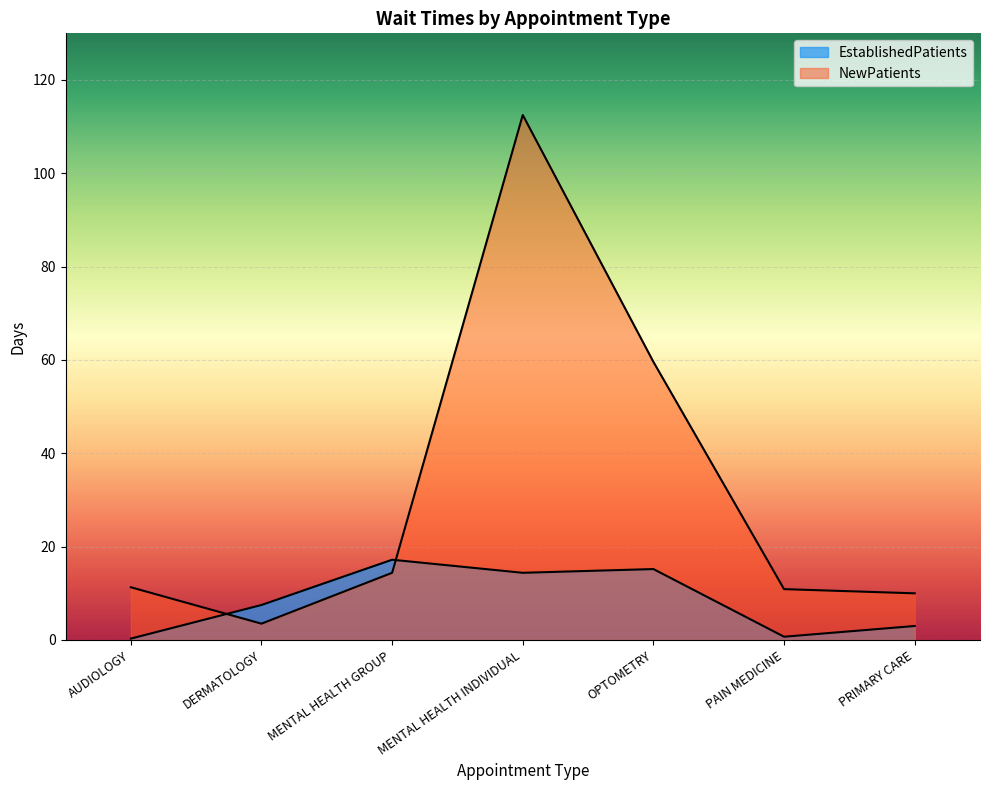

Reading left to right, what are all the values shown in this chart?

EstablishedPatients: AUDIOLOGY=0.3	DERMATOLOGY=7.5	MENTAL HEALTH GROUP=17.2	MENTAL HEALTH INDIVIDUAL=14.4	OPTOMETRY=15.2	PAIN MEDICINE=0.7	PRIMARY CARE=3.0
NewPatients: AUDIOLOGY=11.3	DERMATOLOGY=3.5	MENTAL HEALTH GROUP=14.4	MENTAL HEALTH INDIVIDUAL=112.5	OPTOMETRY=59.6	PAIN MEDICINE=10.9	PRIMARY CARE=10.0